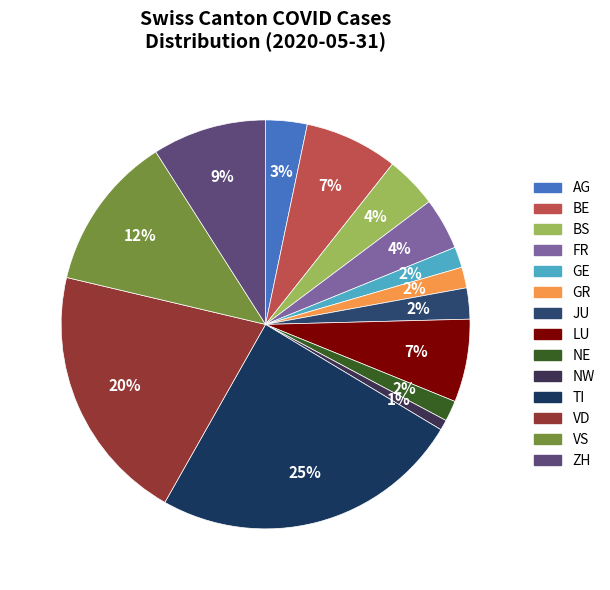

To the nearest percent, what portion does AG represent?

3%